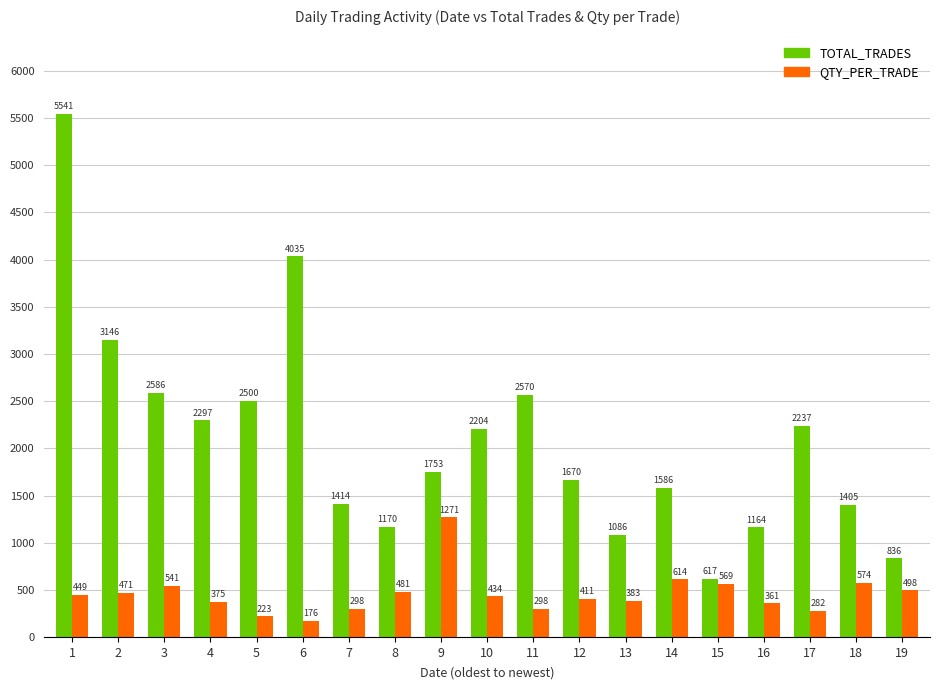

Rank the series by their average value, from lowest to highest.

QTY_PER_TRADE, TOTAL_TRADES